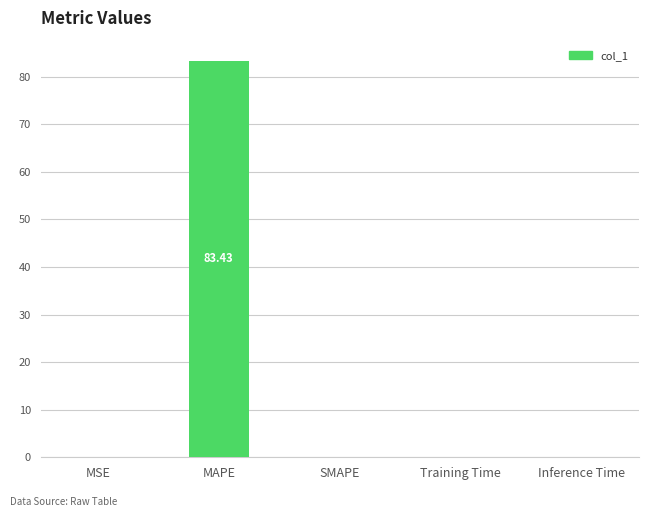

How many categories are shown in the chart?

5